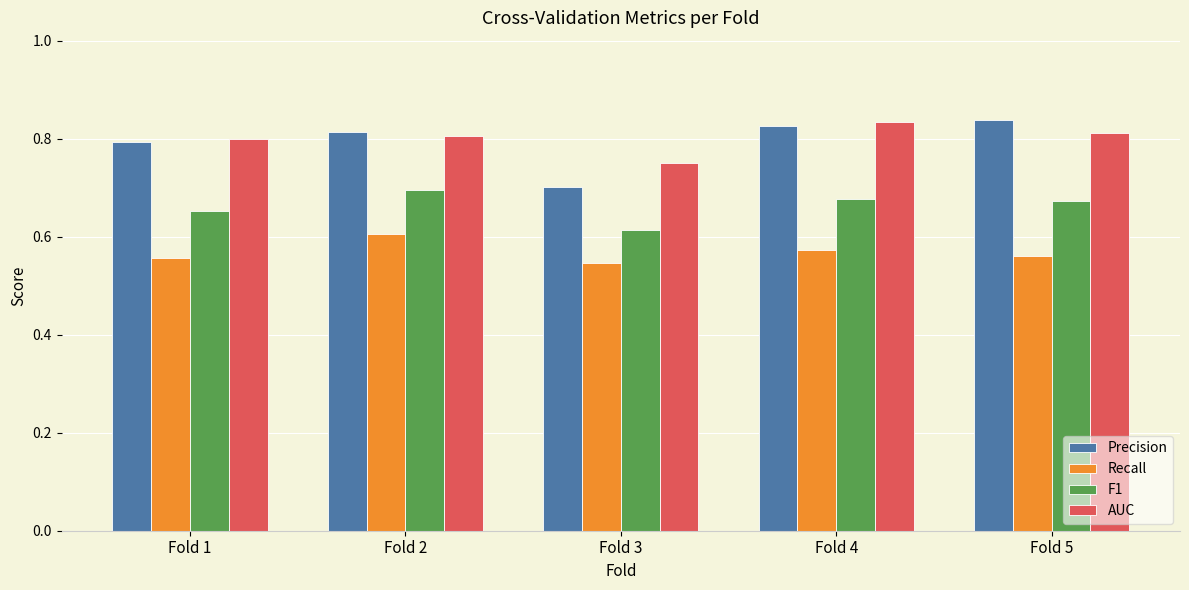

At Fold 2, list the series in order from largest to smallest.

Precision, AUC, F1, Recall